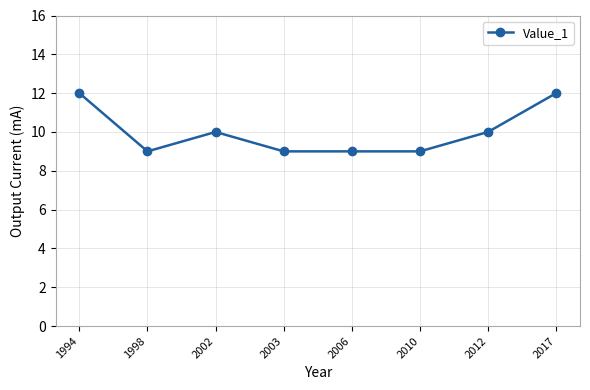

How many values are between 9 and 12?

8